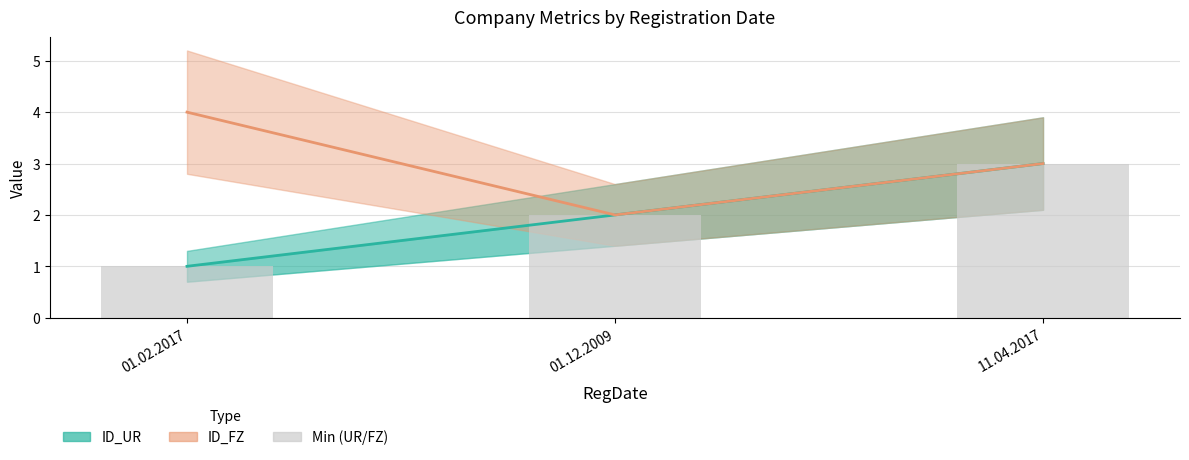

The value of ID_UR at 11.04.2017 is 5. True or false?

False